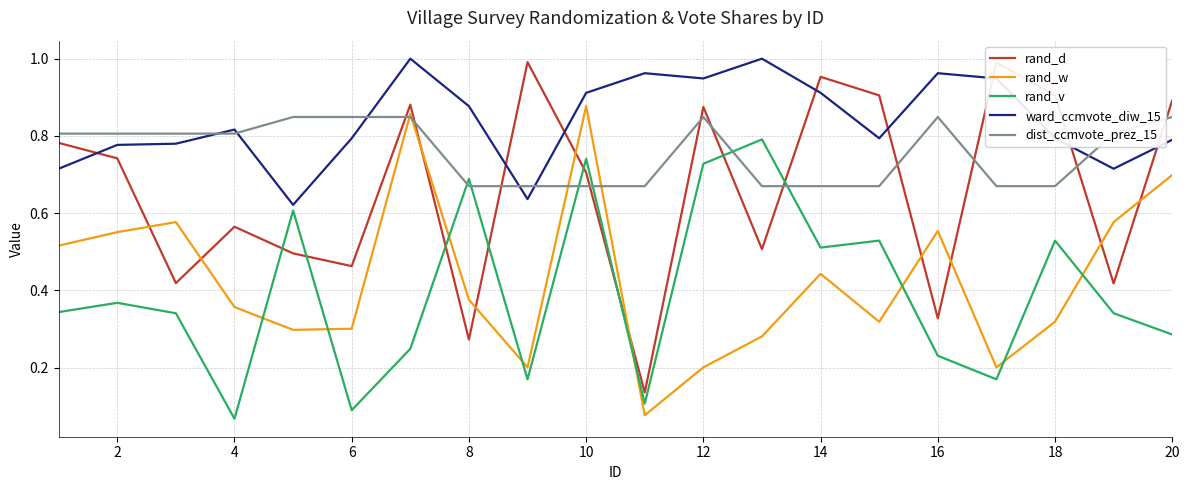

What are all the series names shown in the legend?

rand_d, rand_w, rand_v, ward_ccmvote_diw_15, dist_ccmvote_prez_15